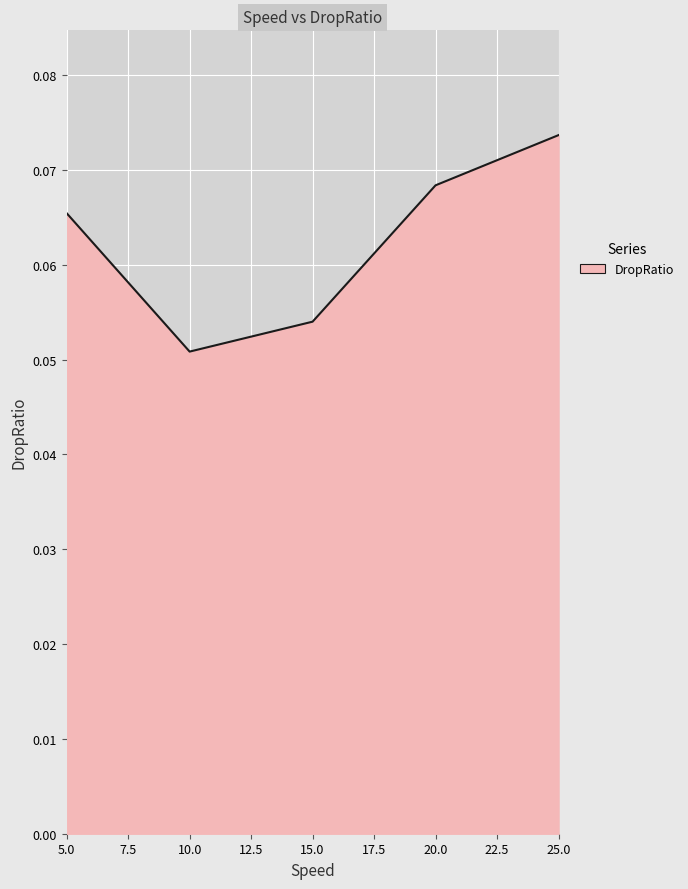

What is the sum of all values?

0.3